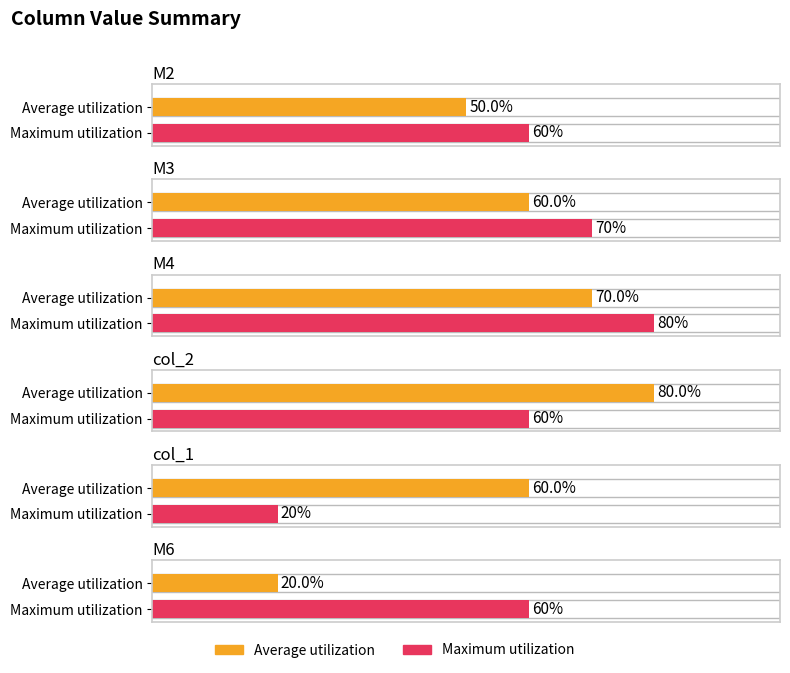

At how many categories does at least one series exceed 5?

6